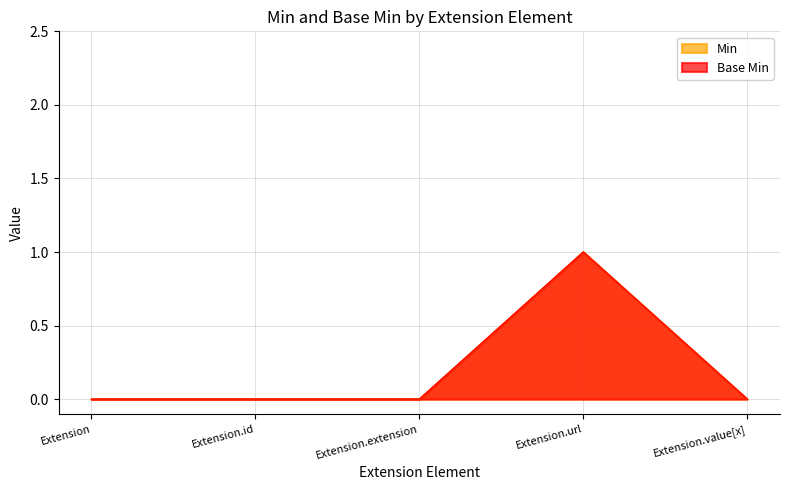

At how many categories does at least one series exceed 0?

1